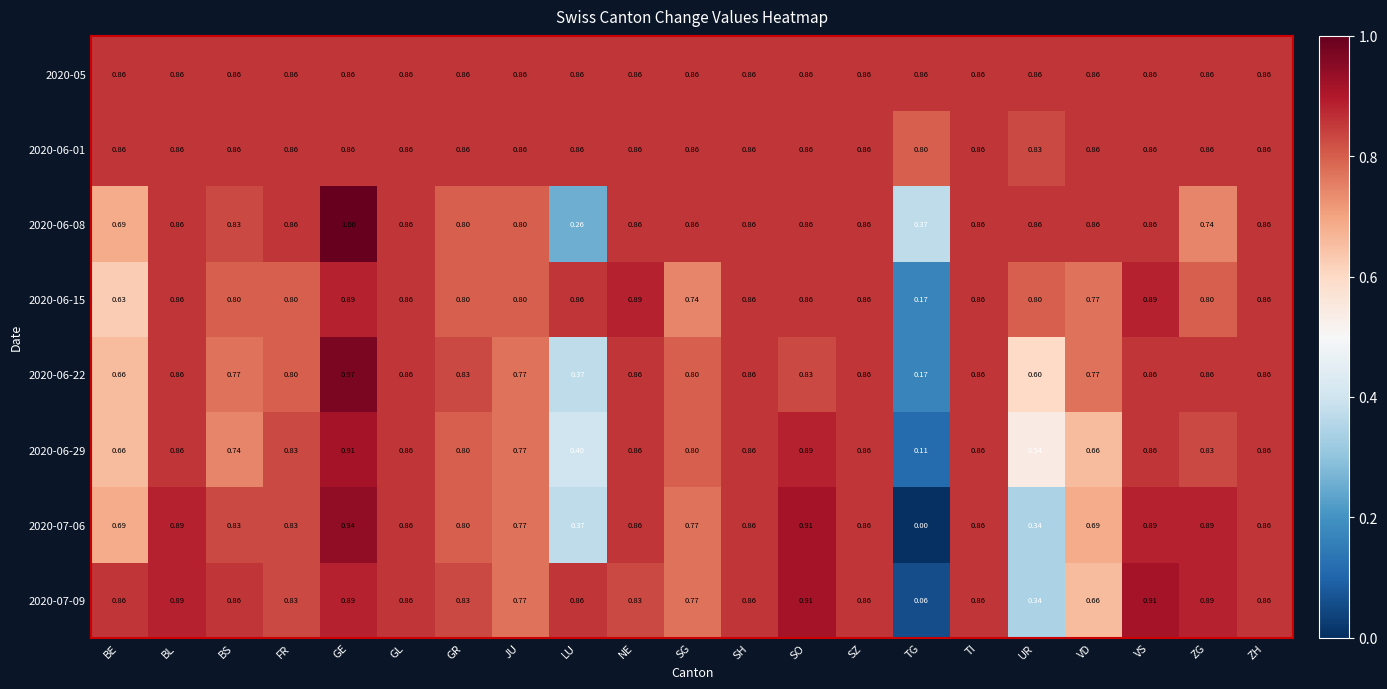

Which series has the largest range (max minus min)?

2020-07-06